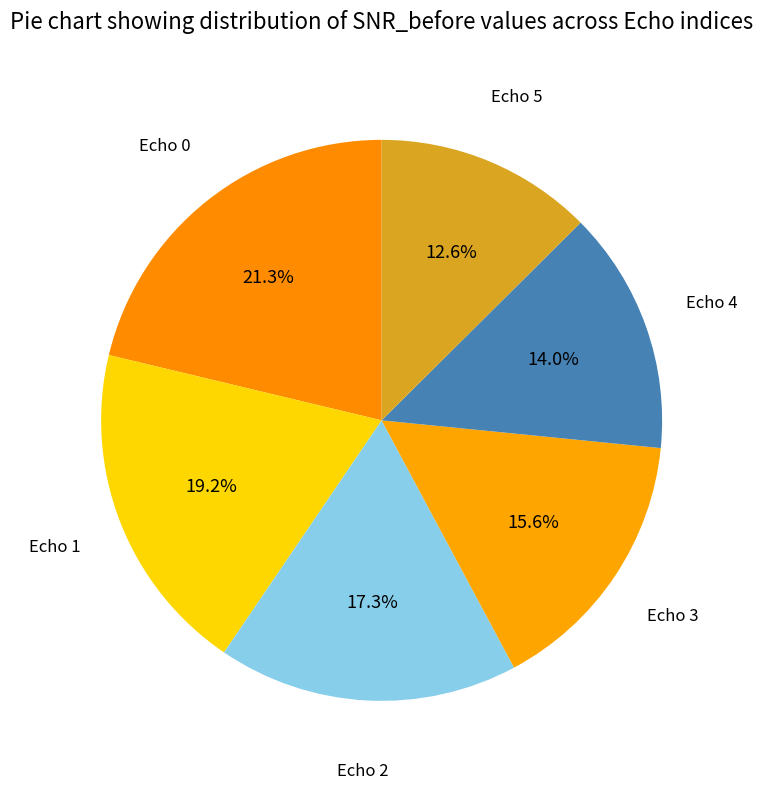

Count the number of slices in the pie.

6